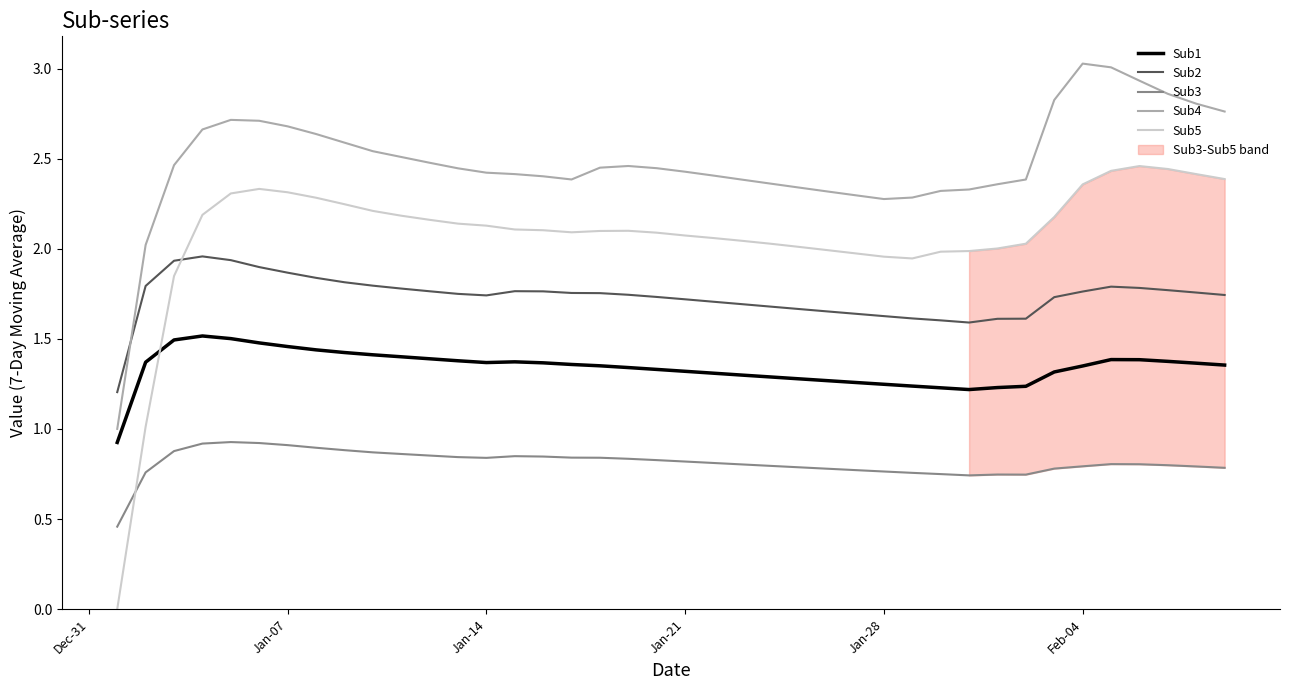

How many data points in Sub1 are less than 1?

1